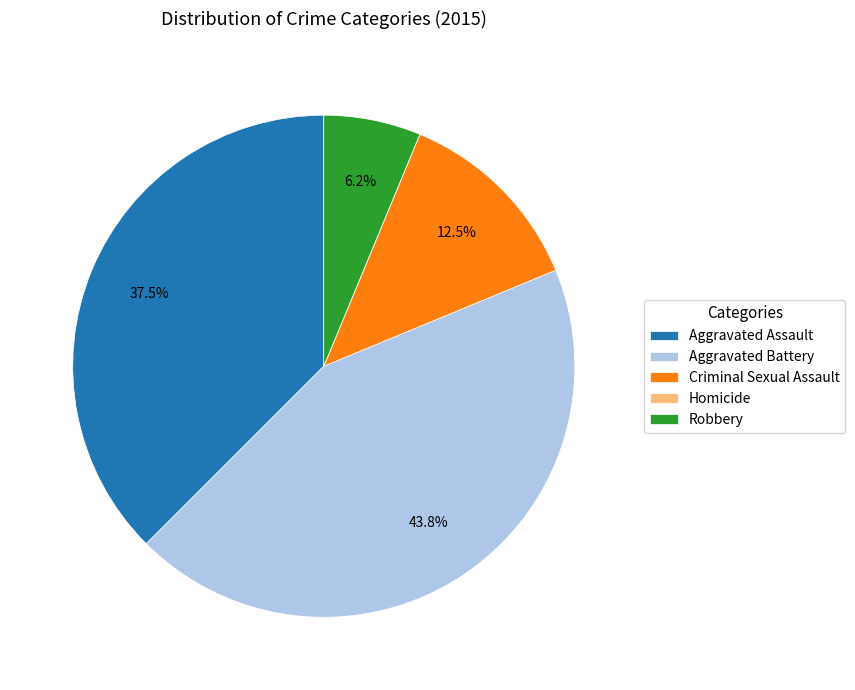

What portion of the pie excludes Criminal Sexual Assault?

87.5%